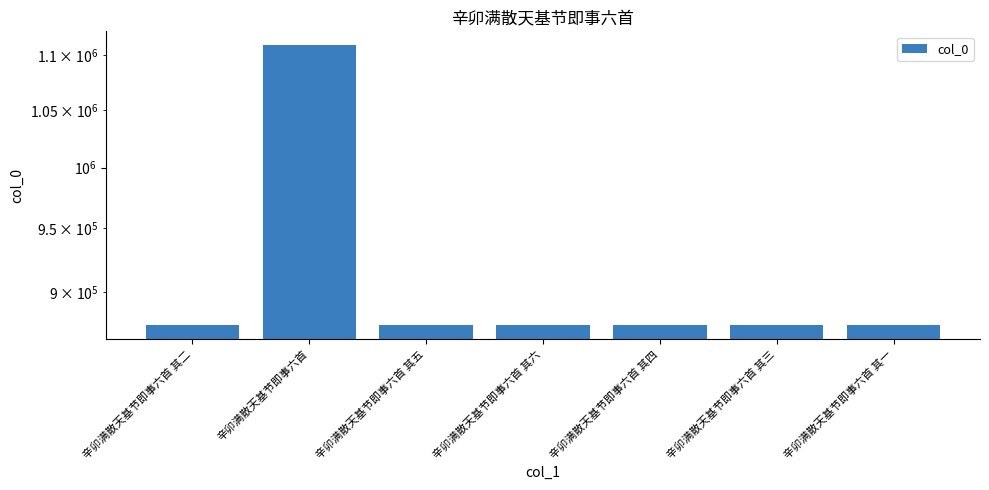

Reading left to right, transcribe all the data shown in this chart.

875353	1109016	875350	875349	875351	875352	875354